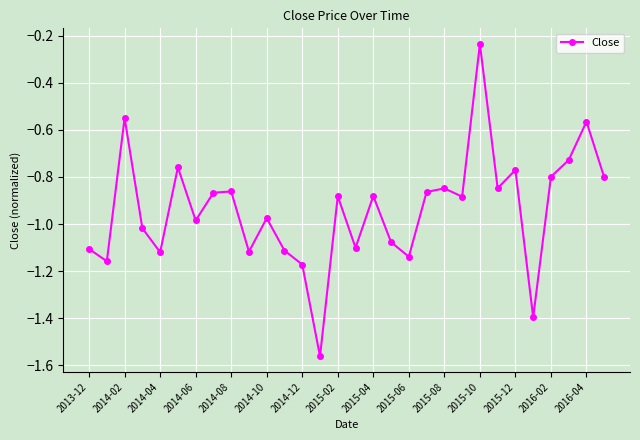

What is the difference between the maximum and minimum values?

1.3